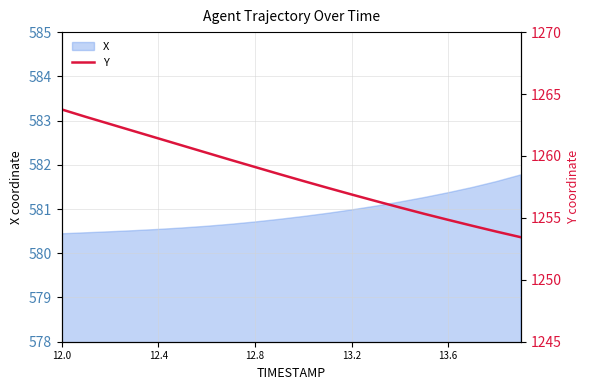

What is the minimum value for X?

580.4